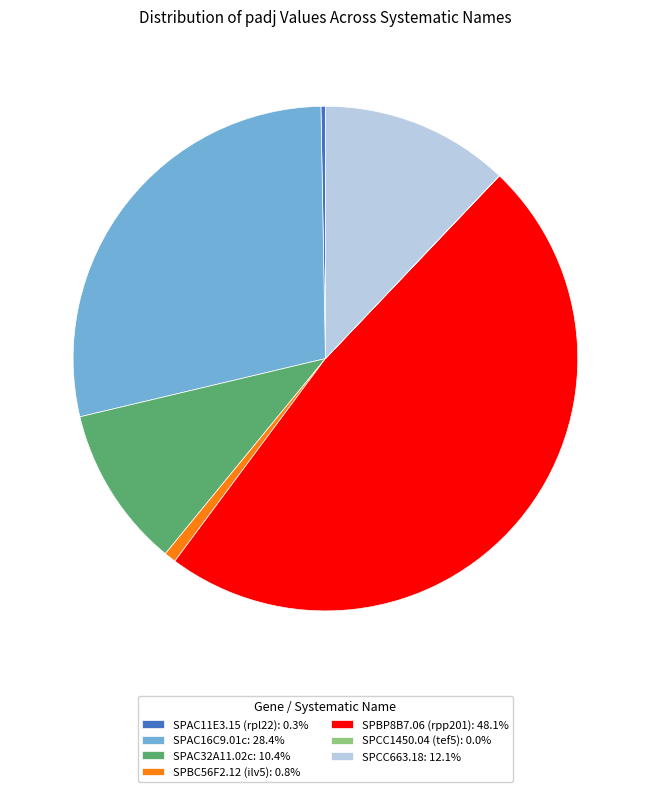

Combined, do SPBP8B7.06 (rpp201) and SPAC11E3.15 (rpl22) account for over 50%?

No